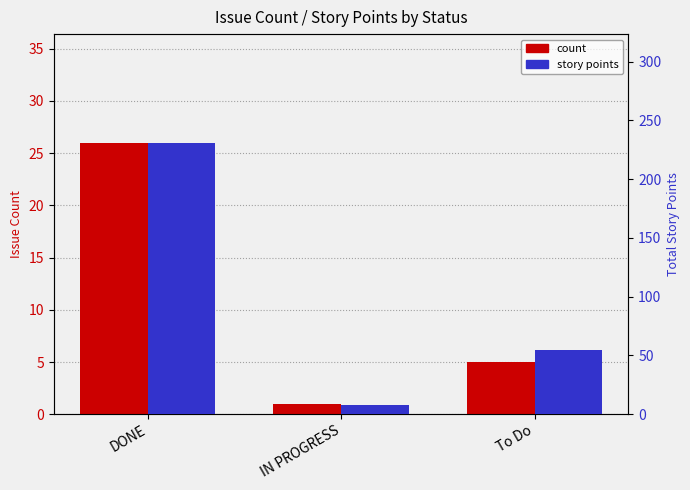

At which category is the sum across all series the highest?

DONE